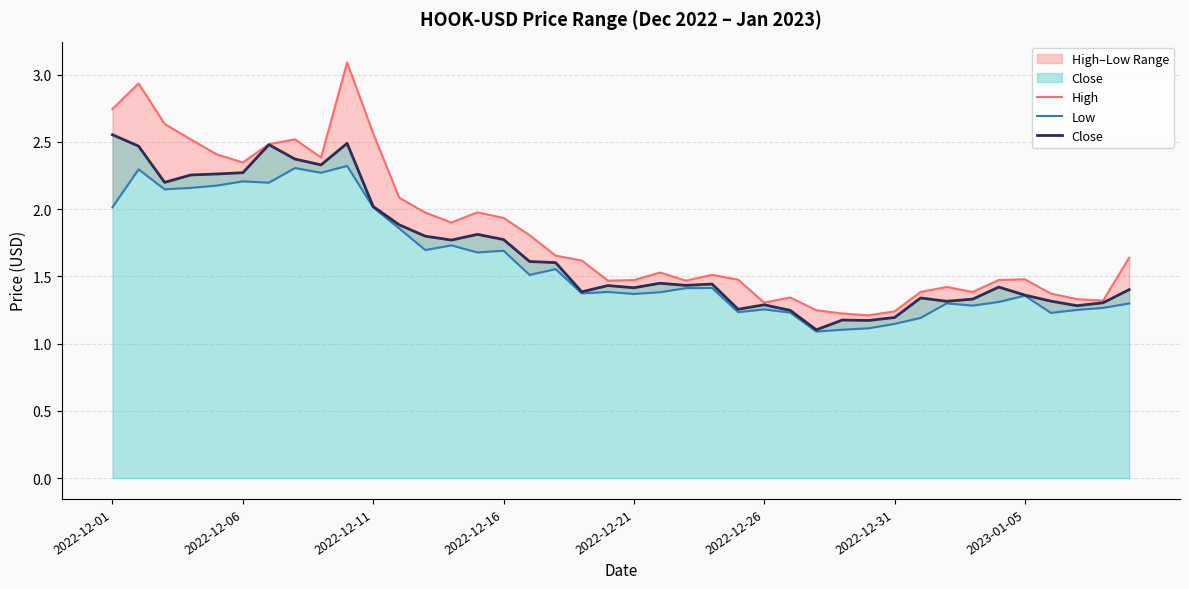

Reading right to left, list all the values displayed in this chart.

High: 1.6	1.3	1.3	1.4	1.5	1.5	1.4	1.4	1.4	1.2	1.2	1.2	1.2	1.3	1.3	1.5	1.5	1.5	1.5	1.5	1.5	1.6	1.7	1.8	1.9	2.0	1.9	2.0	2.1	2.6	3.1	2.4	2.5	2.5	2.3	2.4	2.5	2.6	2.9	2.7
Low: 1.3	1.3	1.3	1.2	1.4	1.3	1.3	1.3	1.2	1.1	1.1	1.1	1.1	1.2	1.3	1.2	1.4	1.4	1.4	1.4	1.4	1.4	1.6	1.5	1.7	1.7	1.7	1.7	1.9	2.0	2.3	2.3	2.3	2.2	2.2	2.2	2.2	2.1	2.3	2.0
Close: 1.4	1.3	1.3	1.3	1.4	1.4	1.3	1.3	1.3	1.2	1.2	1.2	1.1	1.2	1.3	1.3	1.4	1.4	1.4	1.4	1.4	1.4	1.6	1.6	1.8	1.8	1.8	1.8	1.9	2.0	2.5	2.3	2.4	2.5	2.3	2.3	2.3	2.2	2.5	2.6